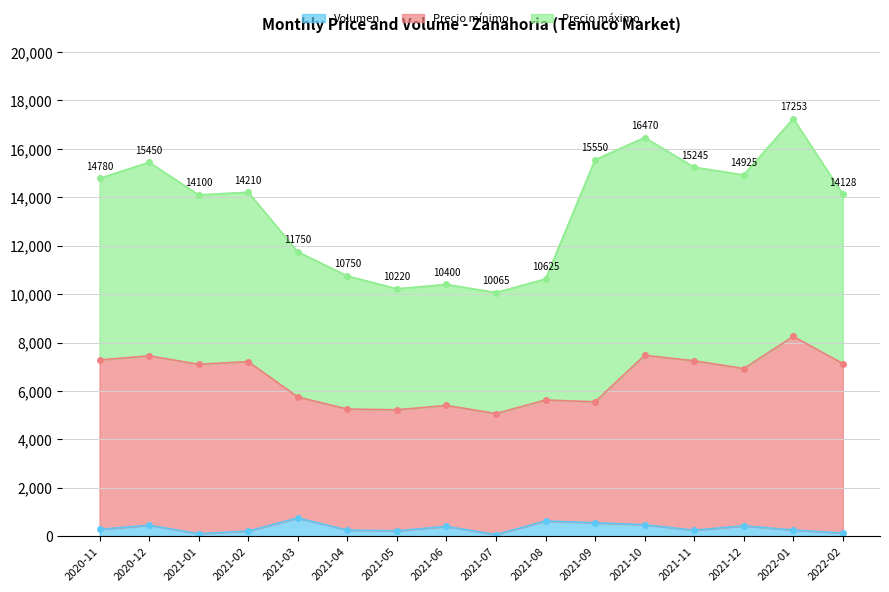

What is the highest value of the Volumen series?

750